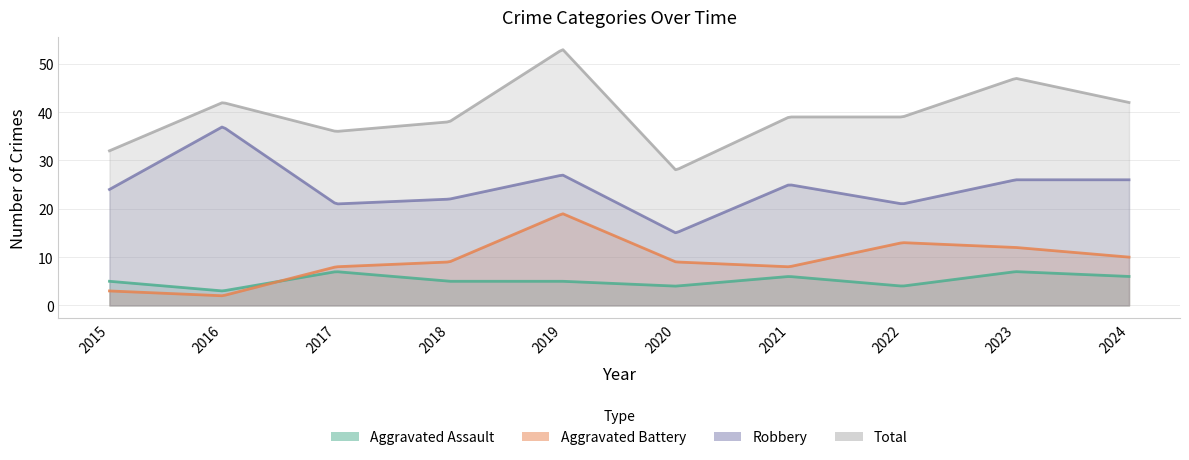

List the labels in order of Aggravated Battery value, smallest first.

2016, 2015, 2017, 2021, 2018, 2020, 2024, 2023, 2022, 2019